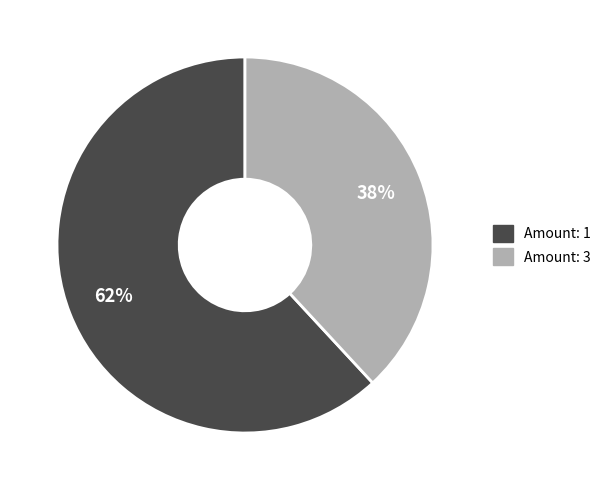

Does any single category account for the majority?

Yes